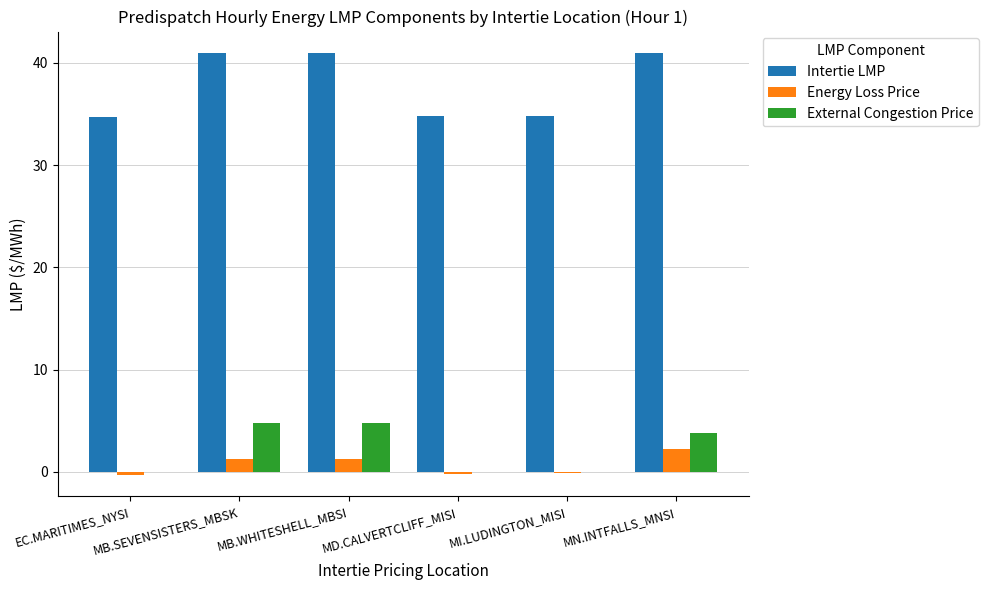

What is the maximum value shown in the chart?

41.0